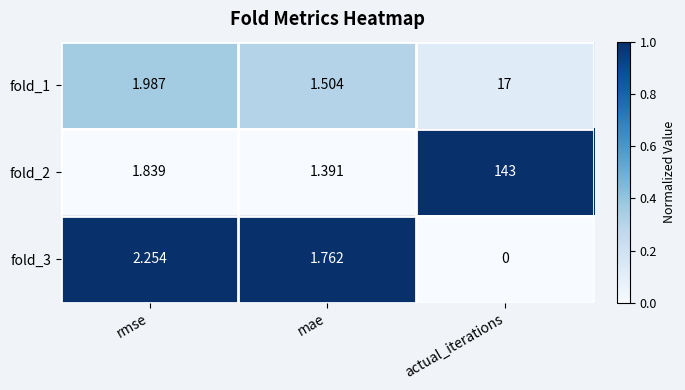

Which series has the largest total across all categories?

fold_2